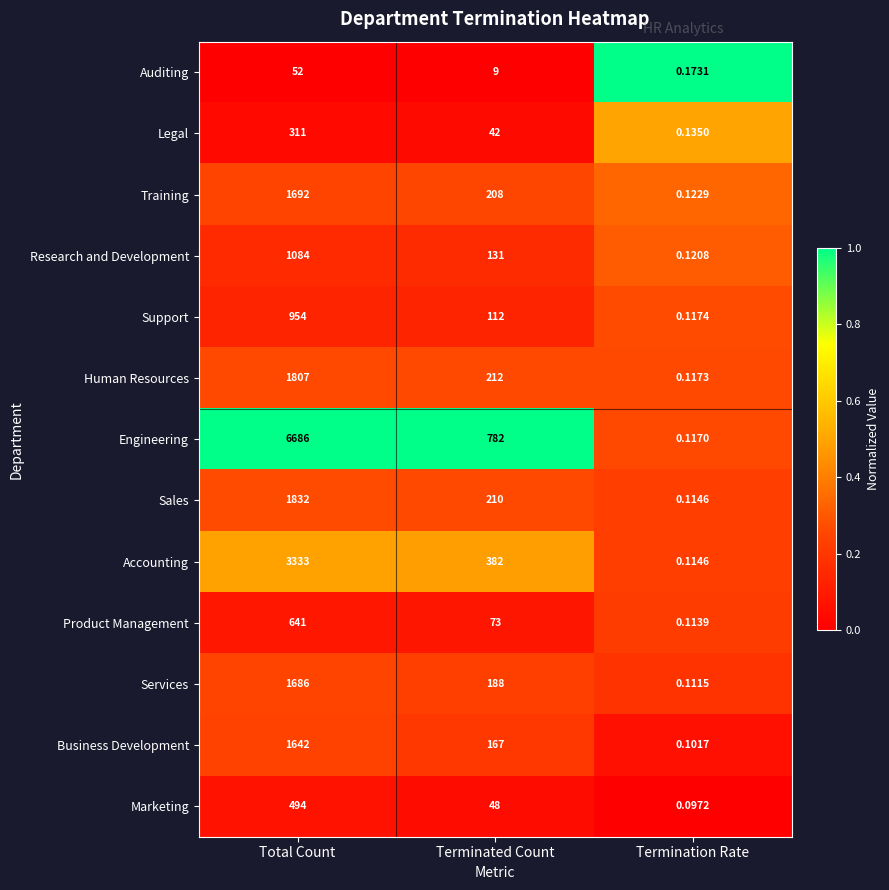

Which series has the largest range (max minus min)?

Engineering